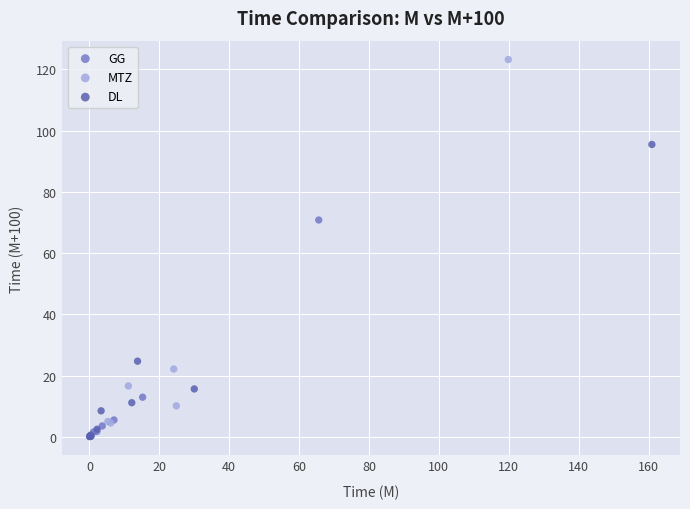

Which series reaches the maximum Y coordinate?

MTZ